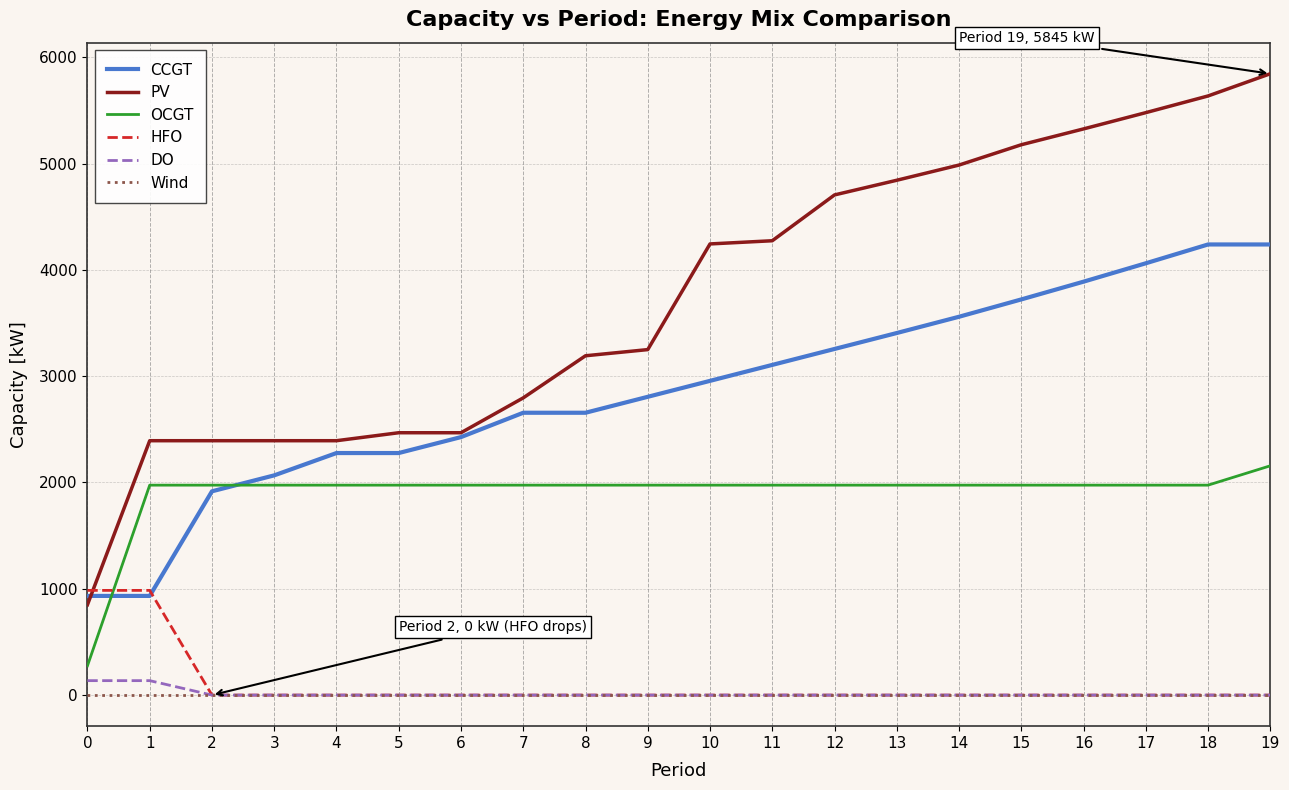

At which category is the sum across all series the highest?

19